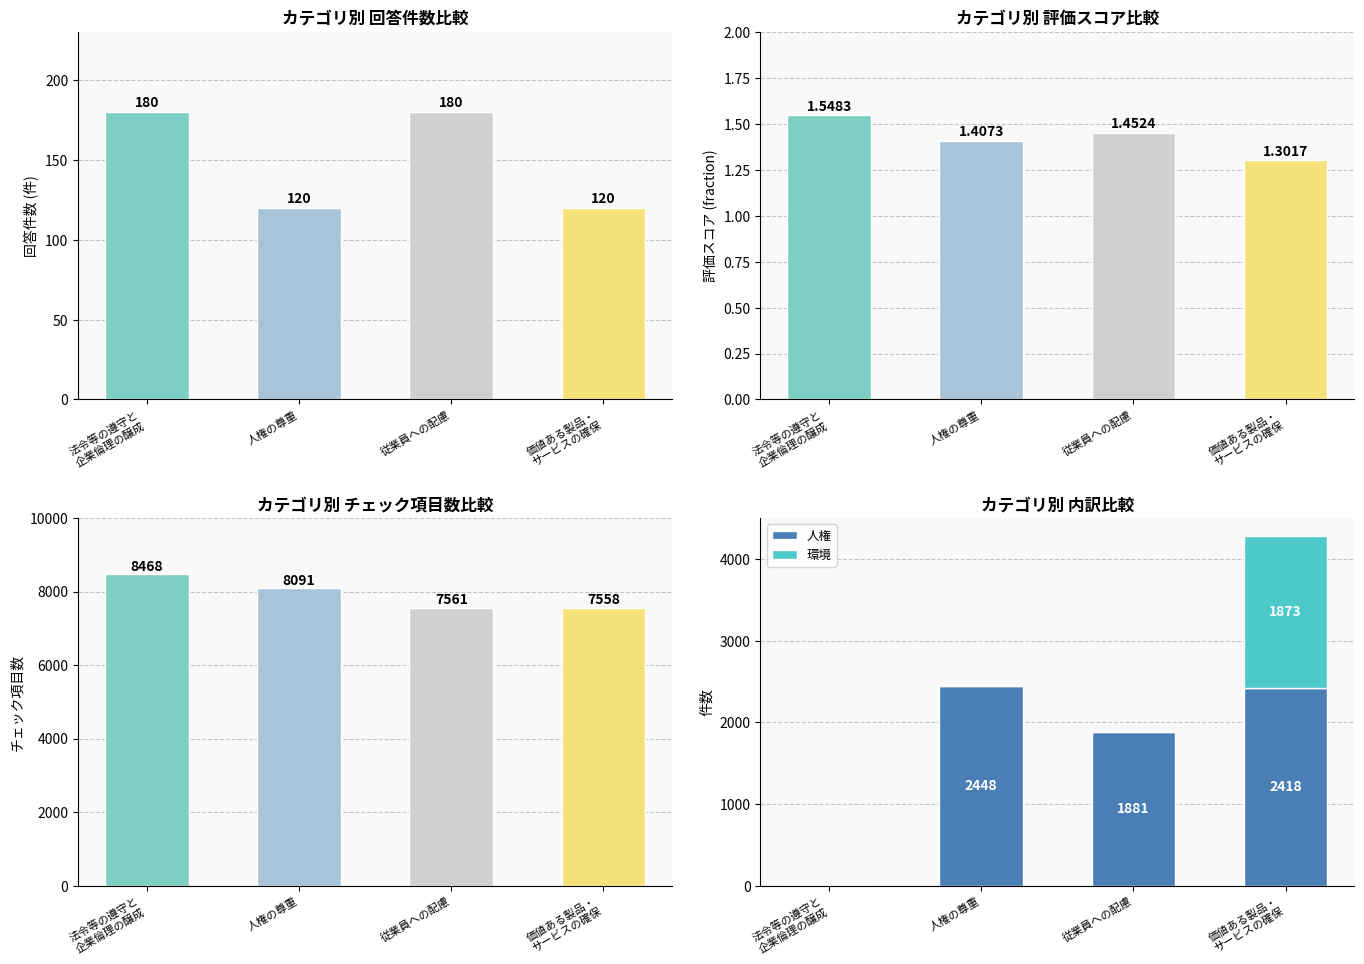

How many data points in 環境 are above 0?

1